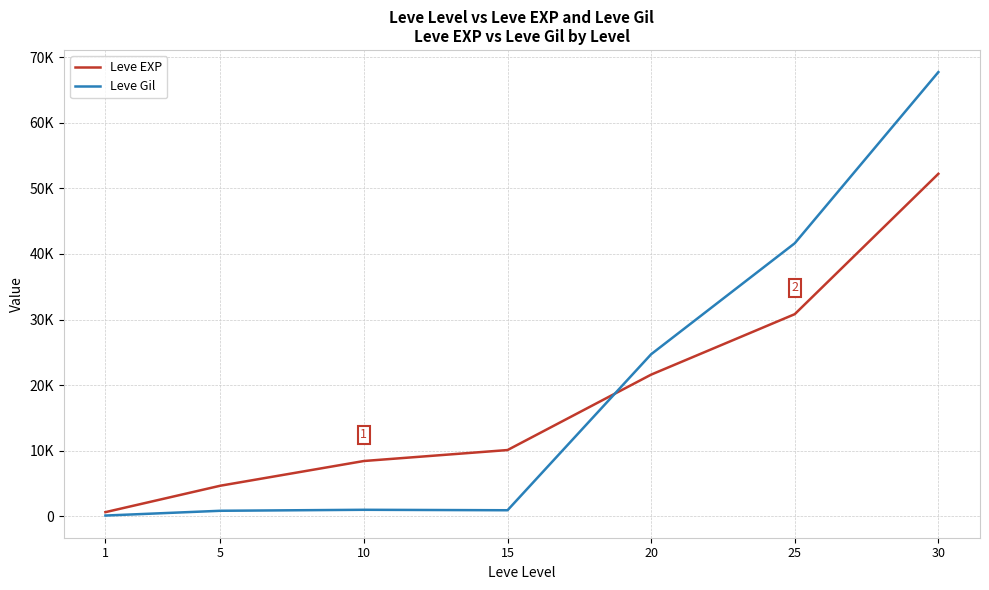

What are all the series names shown in the legend?

Leve EXP, Leve Gil